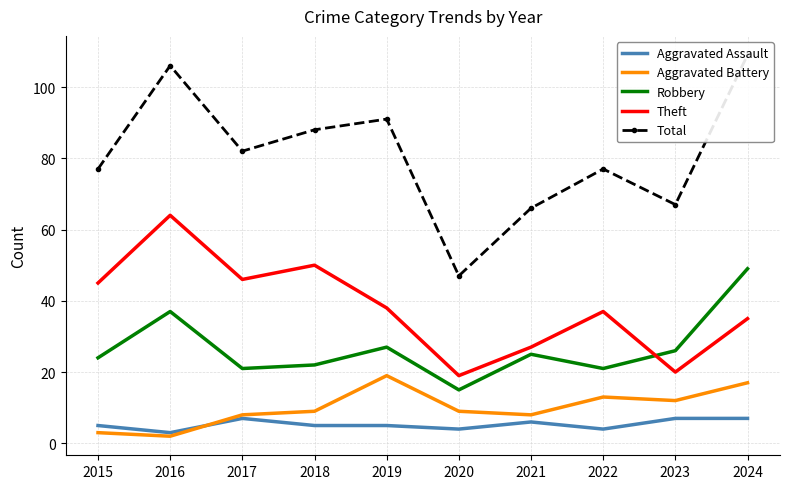

Reading left to right, what are all the values shown in this chart?

Aggravated Assault: 5	3	7	5	5	4	6	4	7	7
Aggravated Battery: 3	2	8	9	19	9	8	13	12	17
Robbery: 24	37	21	22	27	15	25	21	26	49
Theft: 45	64	46	50	38	19	27	37	20	35
Total: 77	106	82	88	91	47	66	77	67	109